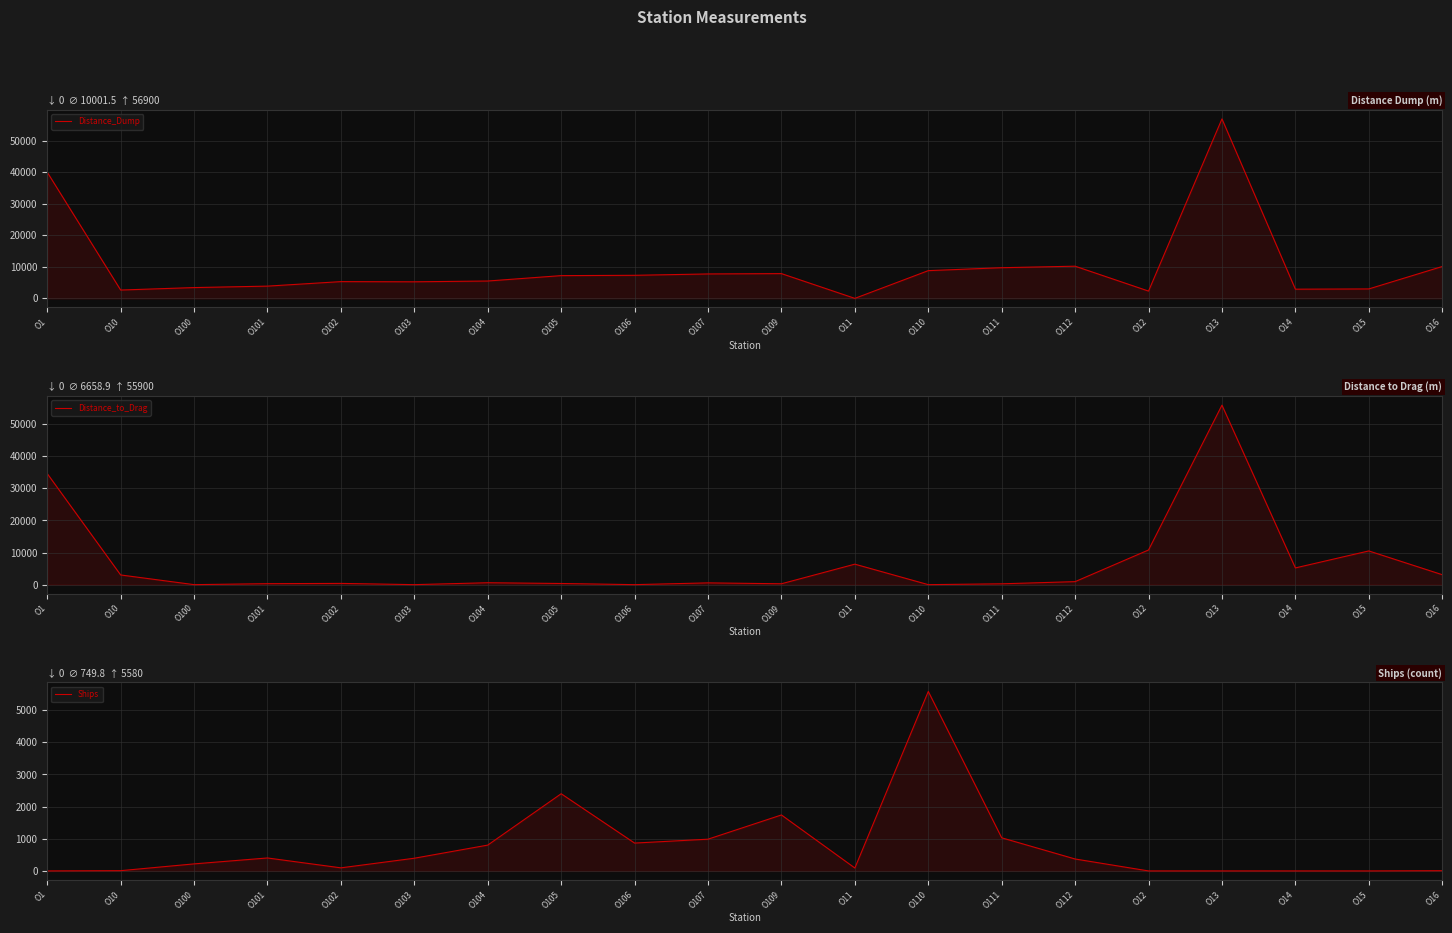

How many interior local valleys does the Distance_Dump series have?

5